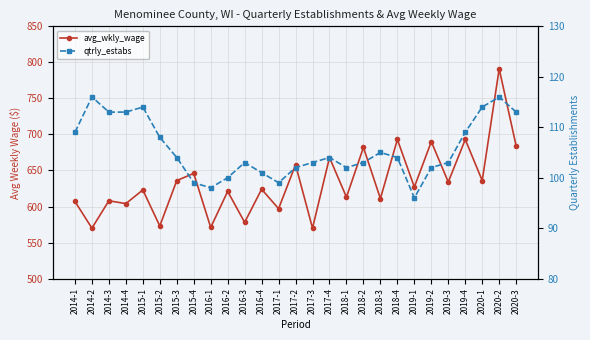

How many values in the avg_wkly_wage series exceed 624?

13